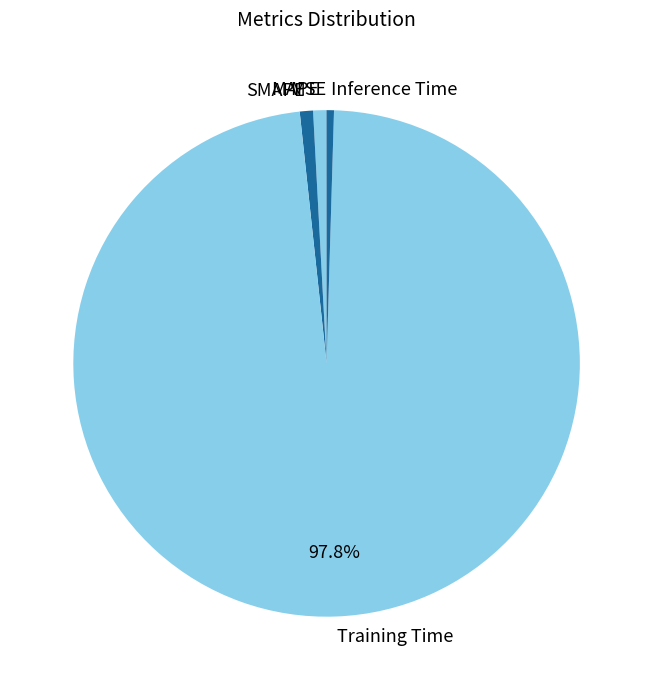

Combined, do Training Time and SMAPE account for over 50%?

Yes